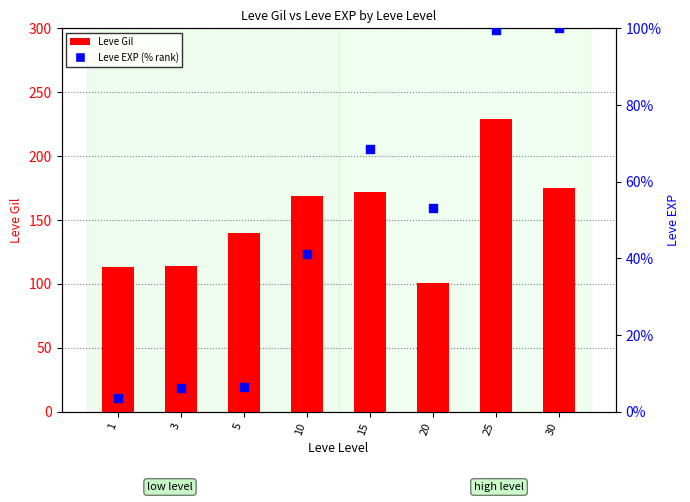

At how many categories does at least one series exceed 202?

1